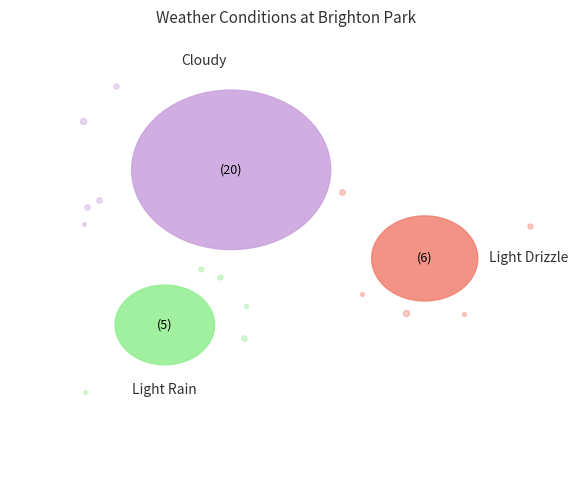

Is the sum of Light Drizzle and Cloudy greater than half?

Yes